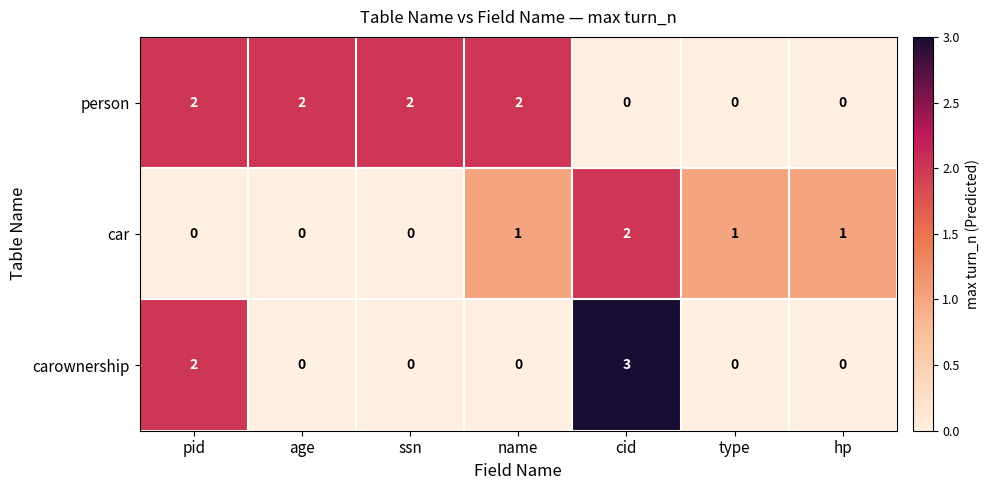

Which series has the largest total across all categories?

person